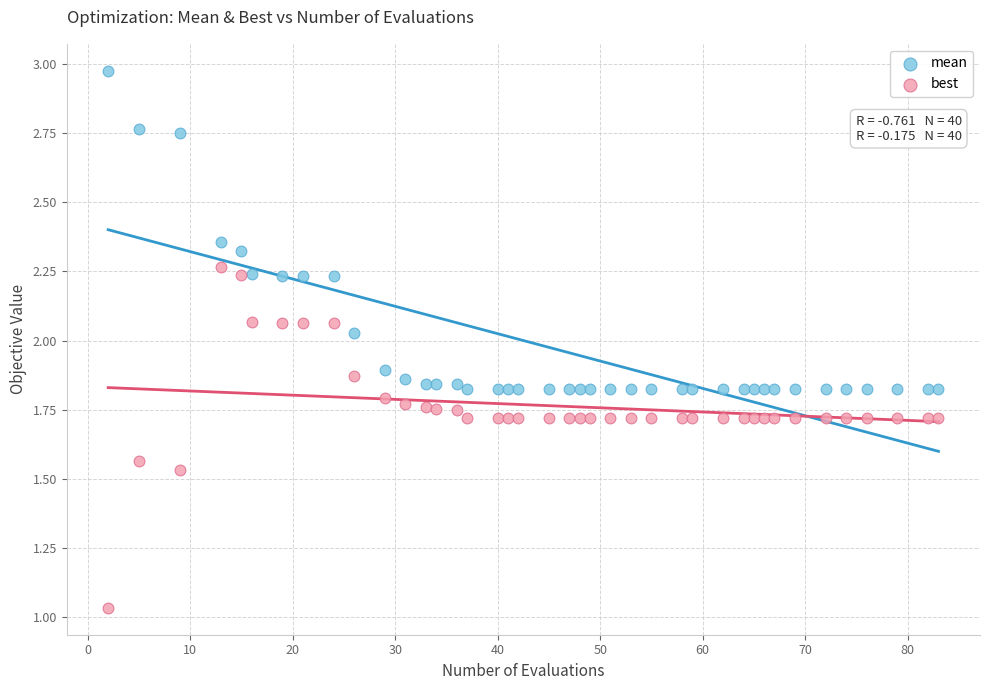

What is the X range (max minus min) for the scatter plot?

81.0